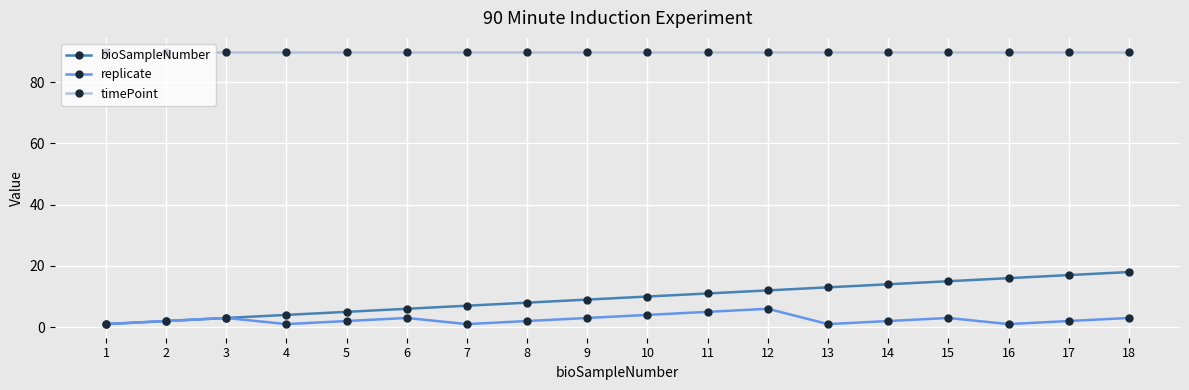

At 10, list the series in order from largest to smallest.

timePoint, bioSampleNumber, replicate